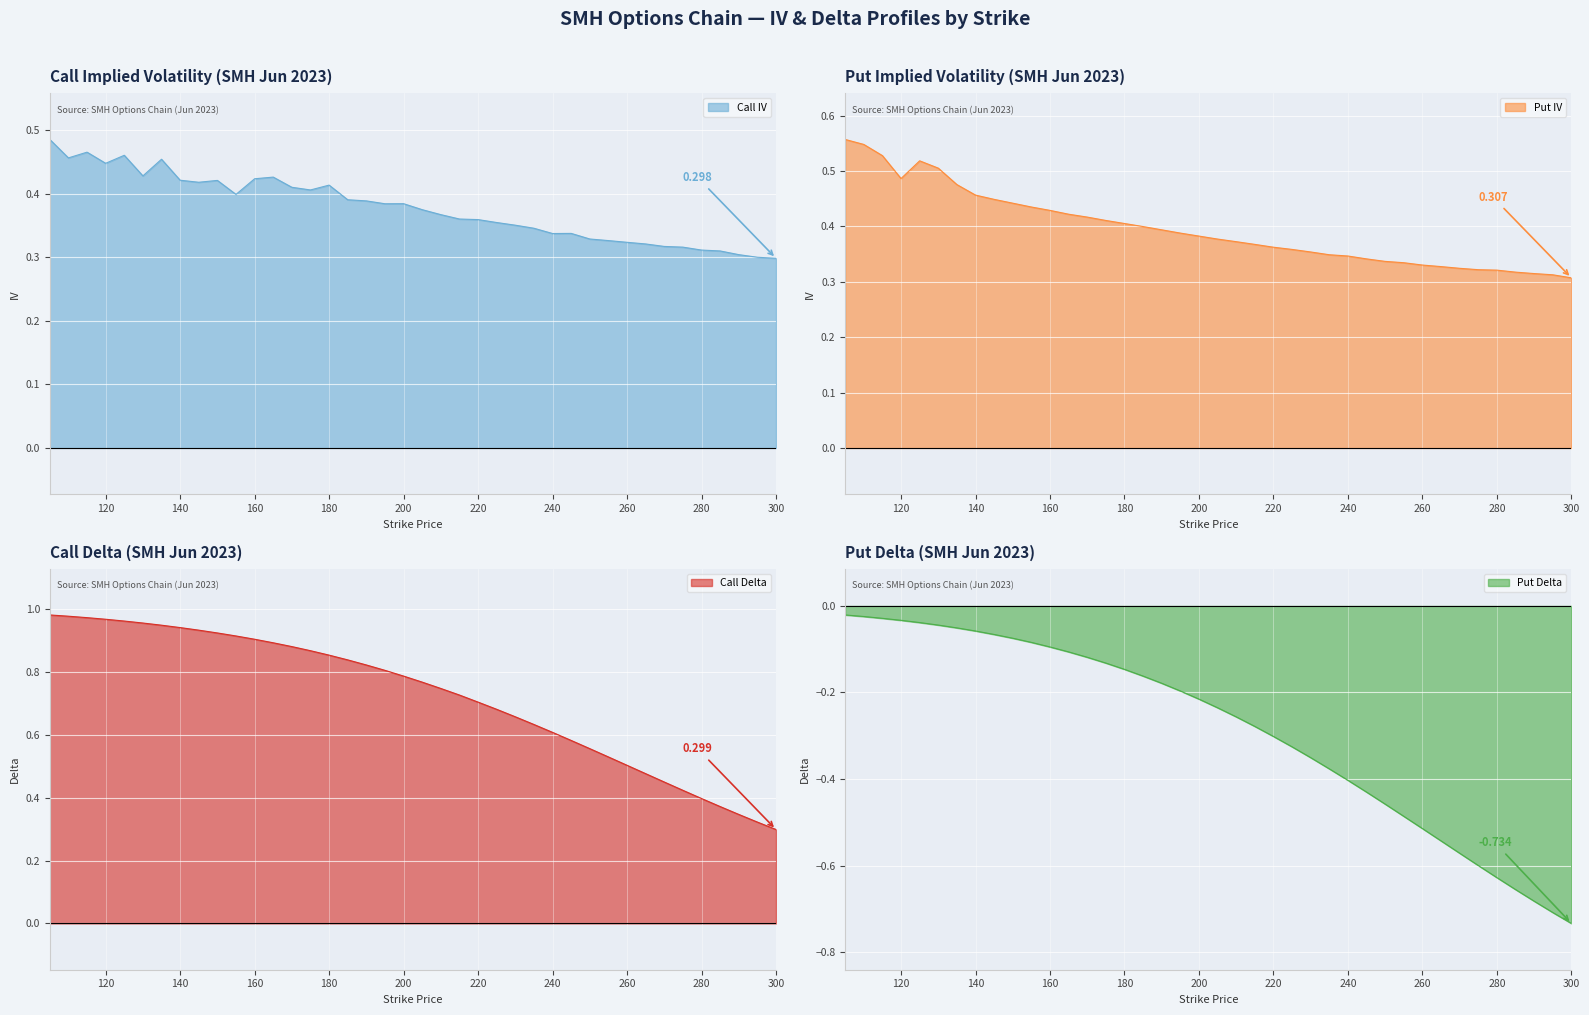

Read the Call Delta value at 285.

0.4